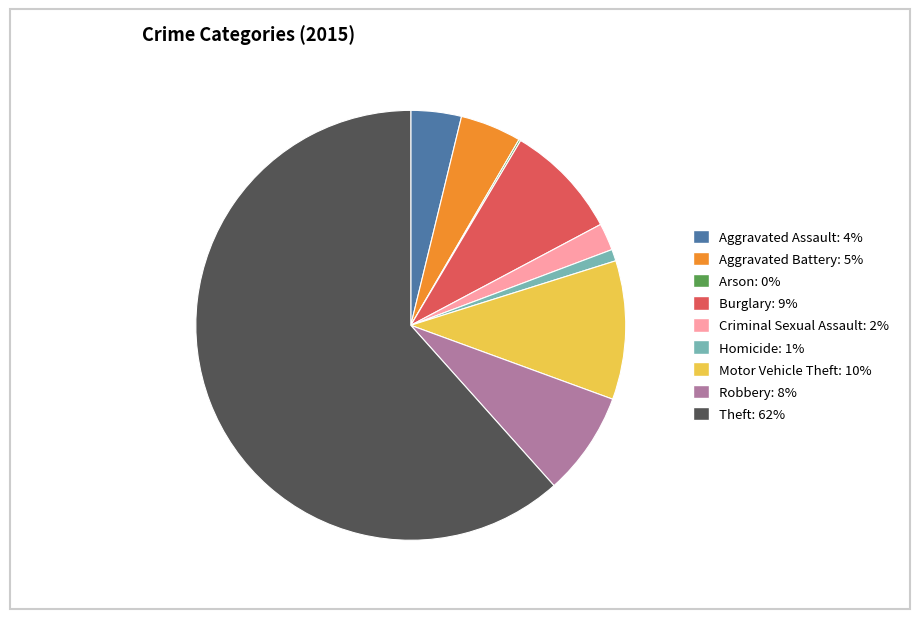

Do Motor Vehicle Theft and Robbery together represent more than half of the pie?

No